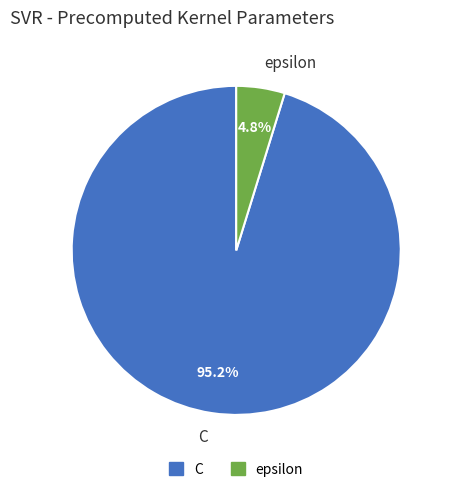

How many segments does this pie chart have?

2